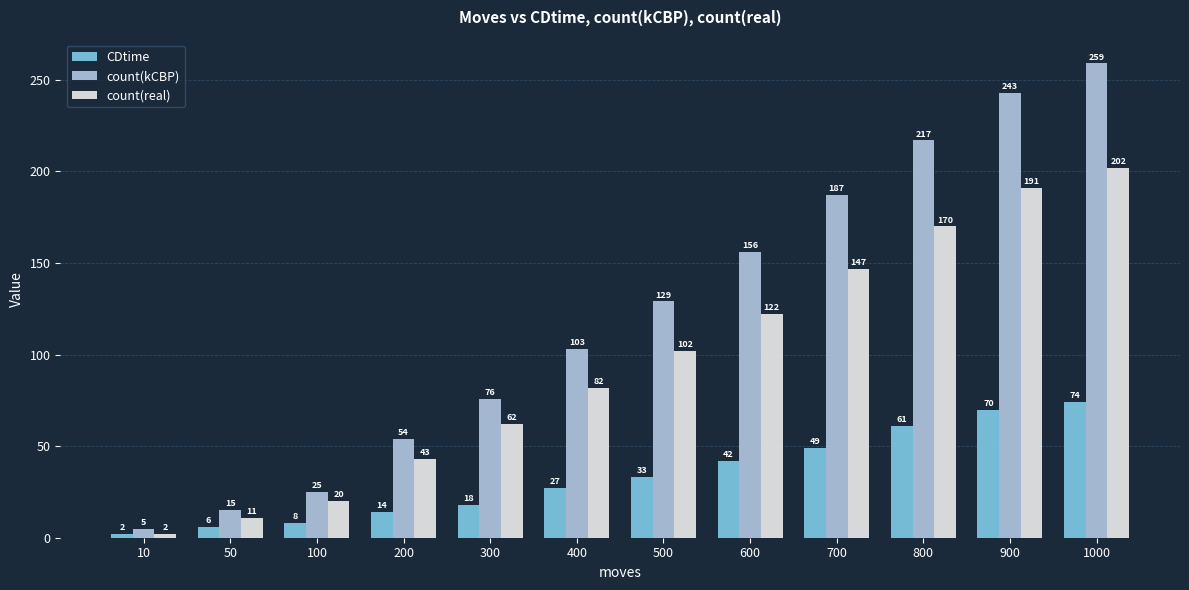

Where is CDtime nearest to the value 38?

600